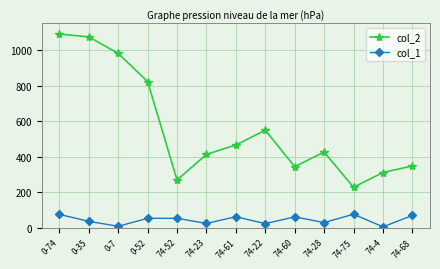

How many interior local valleys does the col_1 series have?

5